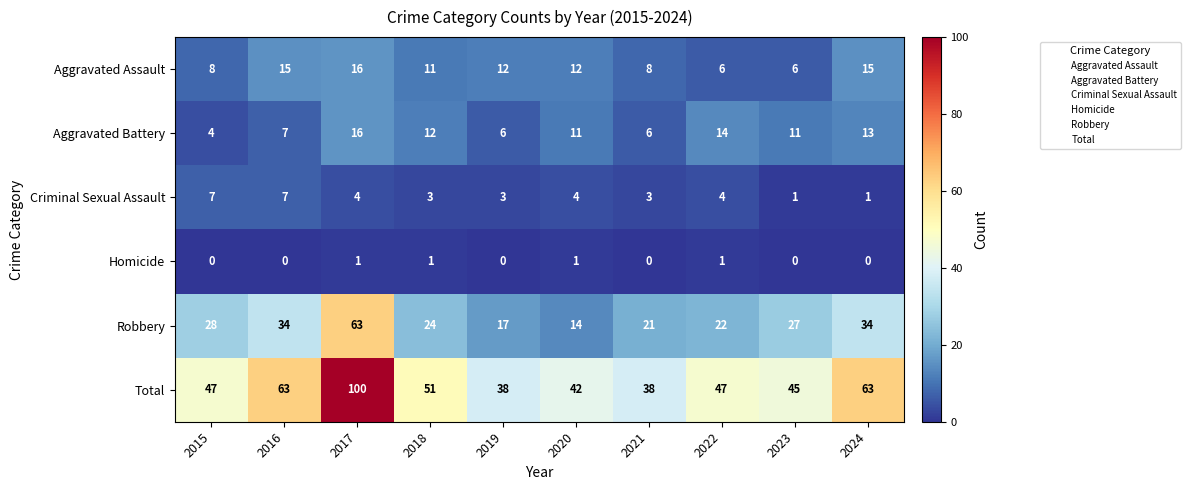

What is the spread (max minus min) of values at 2019?

38